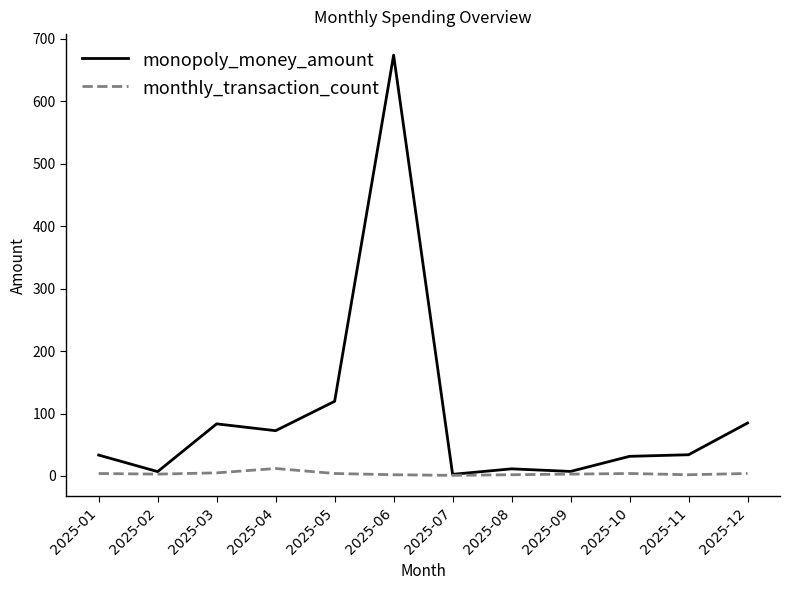

The monopoly_money_amount series shows 34.0 at 2025-11. True or false?

True